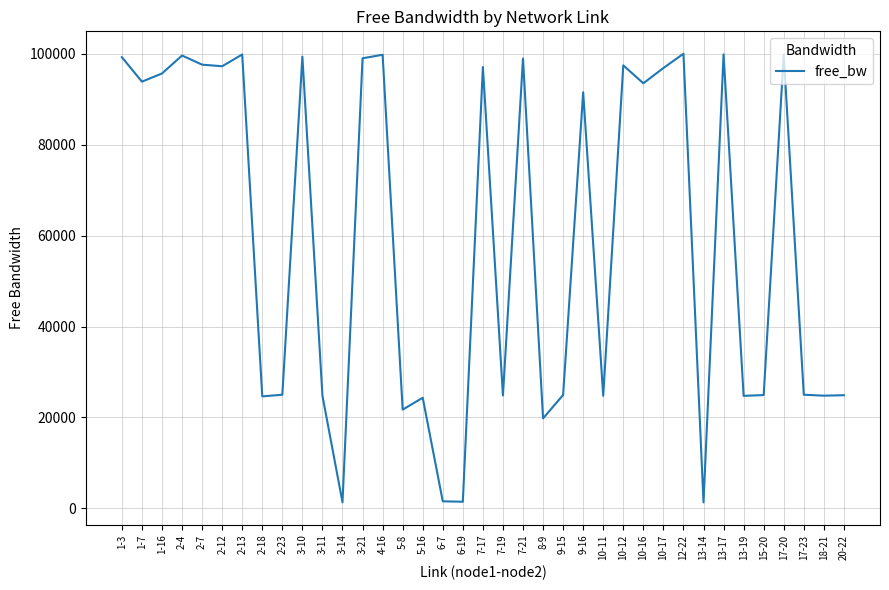

What is the difference between the values at 6-7 and 2-4?

98059.8